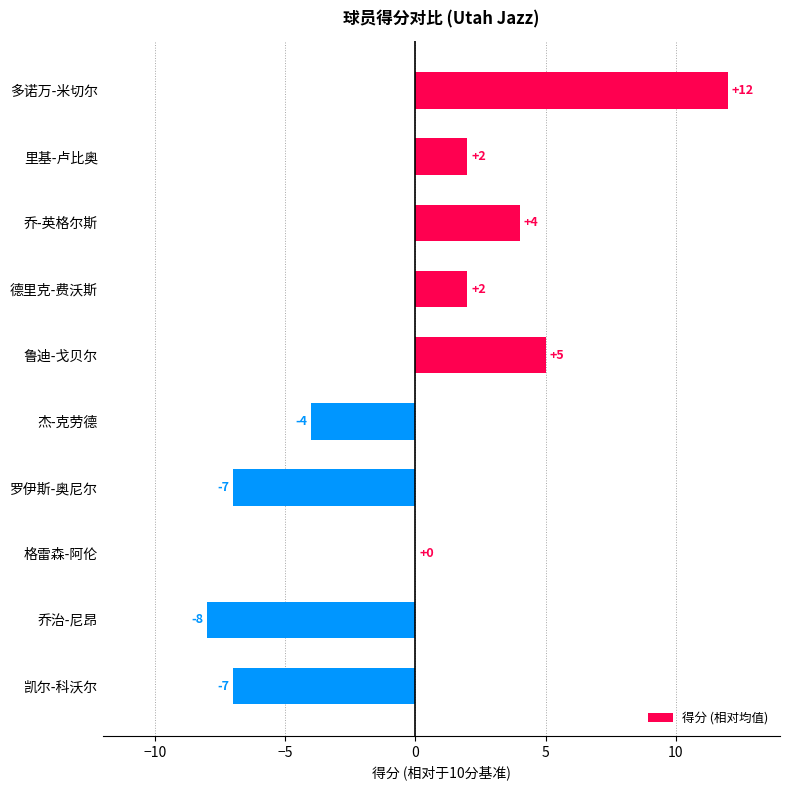

Is it true that the value at 杰-克劳德 is -4?

True